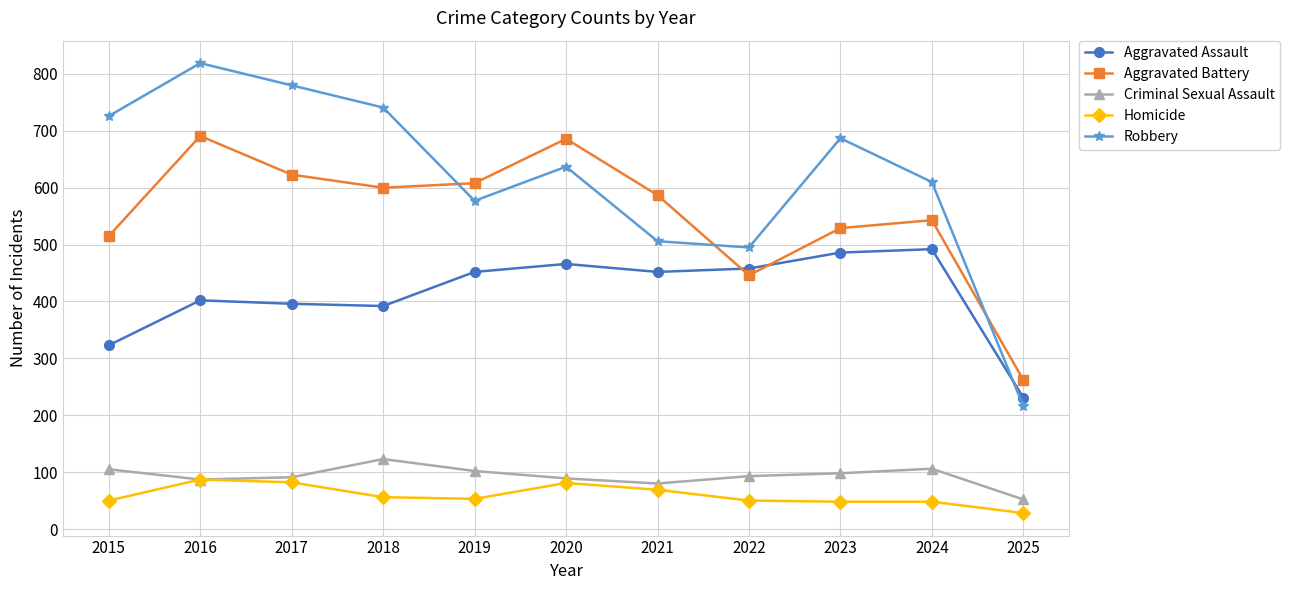

Between 2020 and 2024, which series saw the biggest shift?

Aggravated Battery